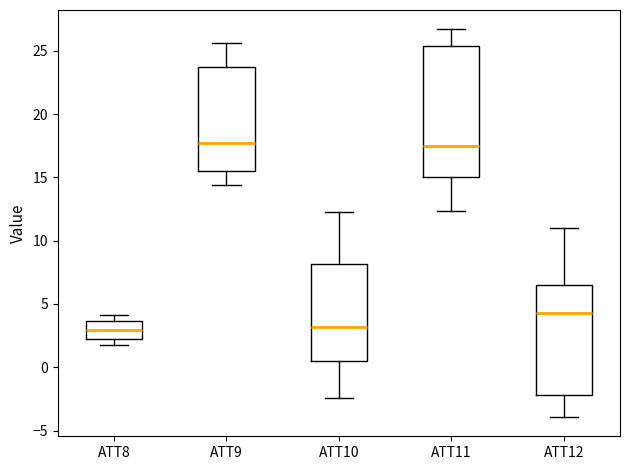

Reading left to right, transcribe this box plot: for each box, give where its median line is, the range the box spans, and where its two whiskers end, as read against the y-axis. The values are not printed on the chart, so give them approximately, as read against the axis.

ATT8: median 3.0, box 2.5 to 3.5, whiskers 2.0 to 4.0
ATT9: median 17.5, box 15.5 to 23.5, whiskers 14.5 to 25.5
ATT10: median 3.0, box 0.5 to 8.0, whiskers -2.5 to 12.5
ATT11: median 17.5, box 15.0 to 25.5, whiskers 12.5 to 26.5
ATT12: median 4.5, box -2.0 to 6.5, whiskers -4.0 to 11.0